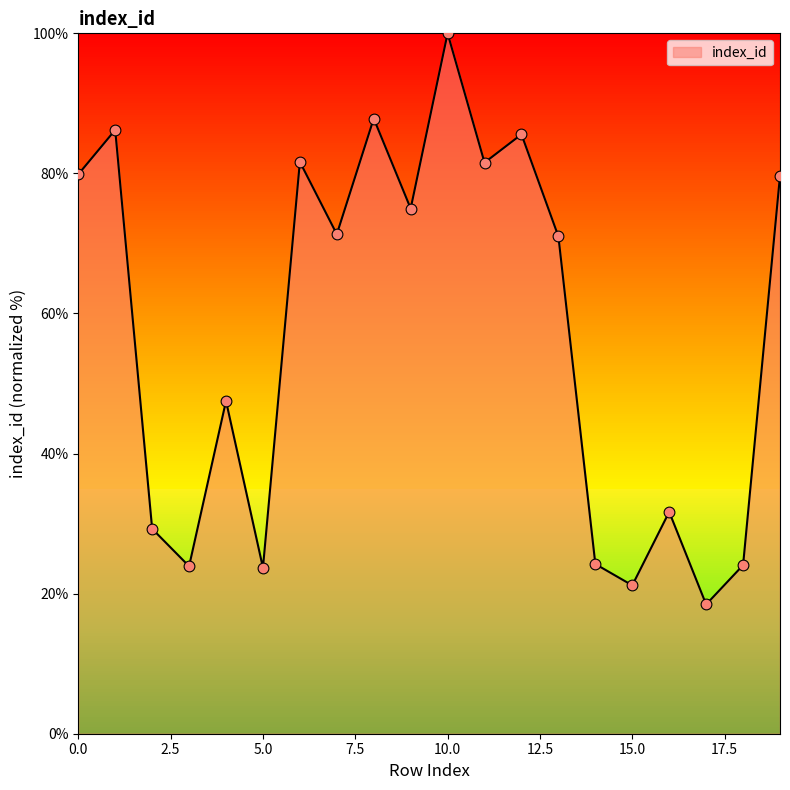

What is the maximum value shown in the chart?

100.0